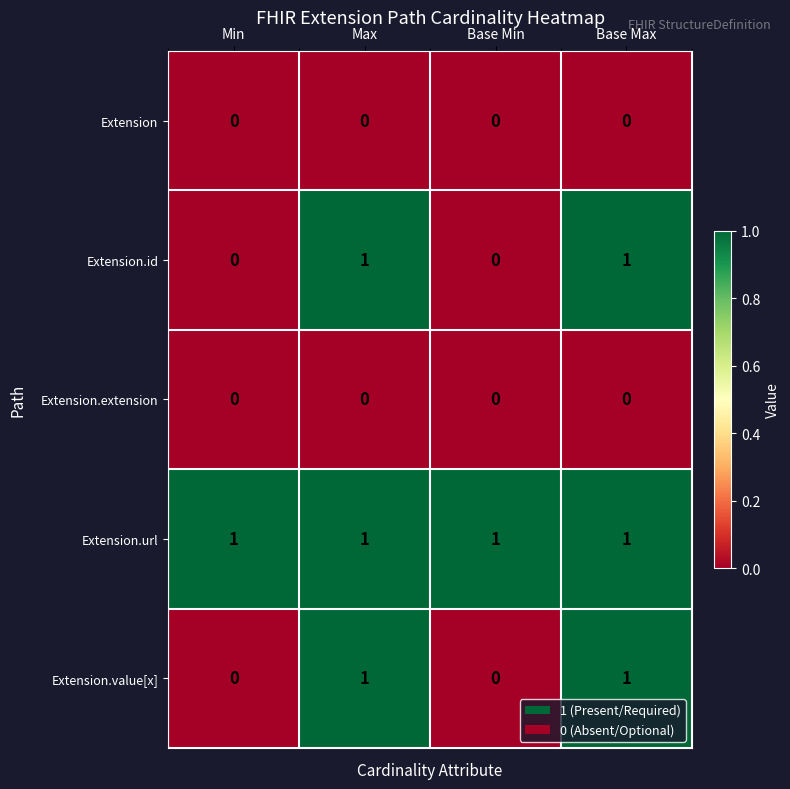

What is the spread (max minus min) of values at Max?

1